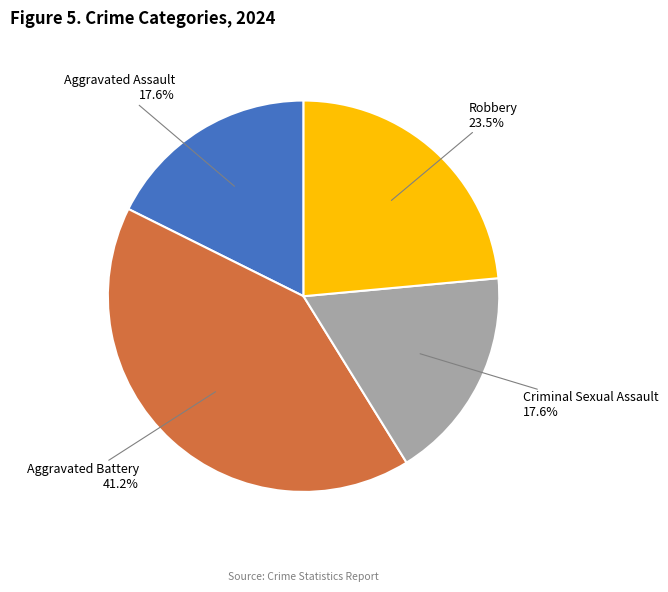

To the nearest percent, what is the combined percentage of Criminal Sexual Assault and Aggravated Assault?

35%